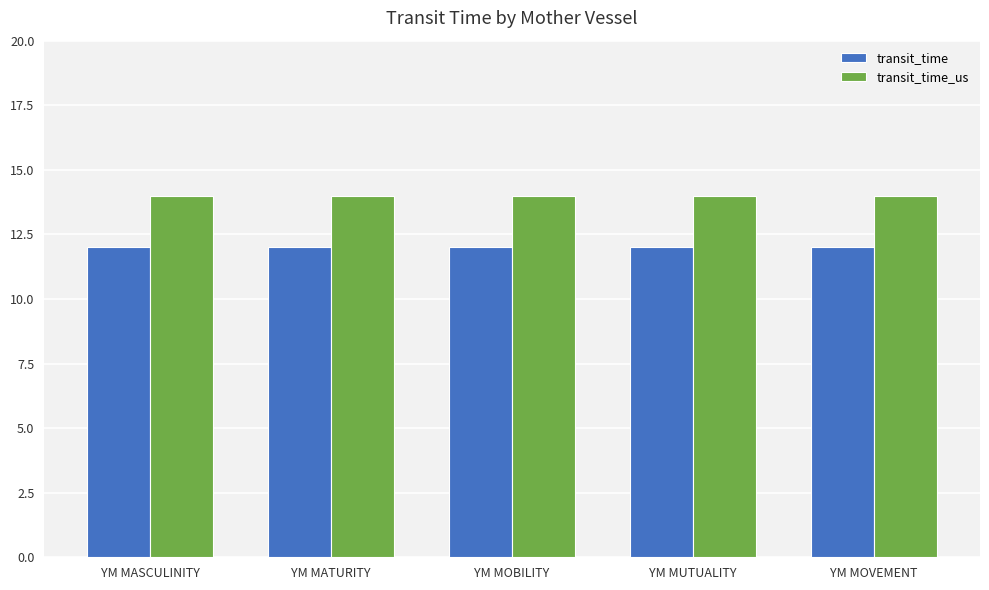

What is the maximum value shown in the chart?

14